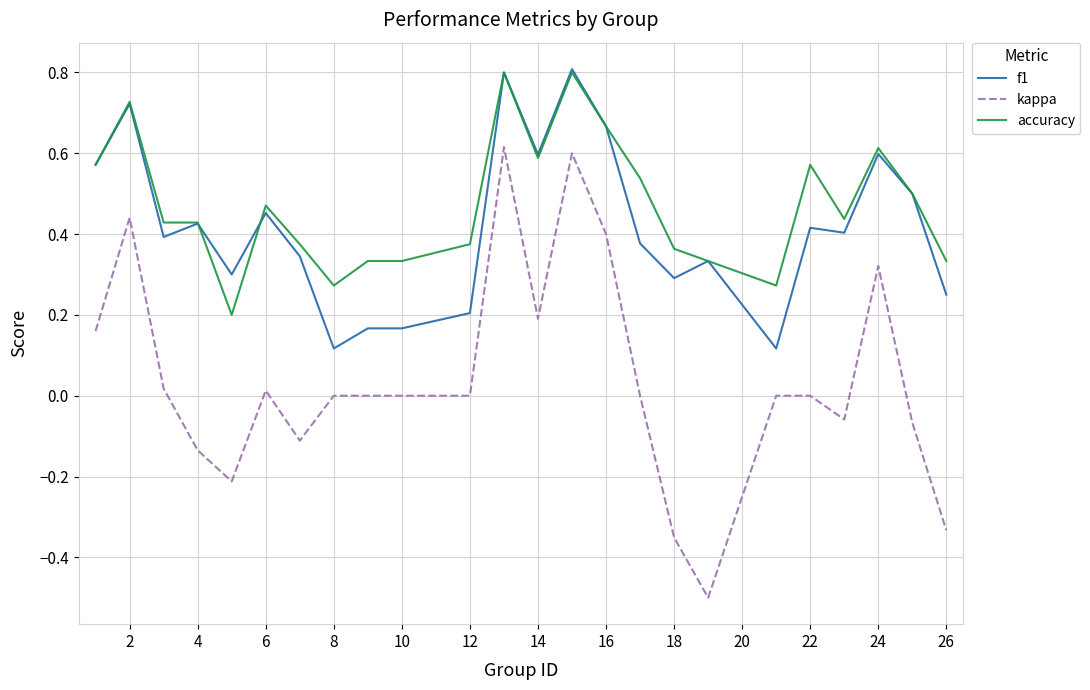

What are all the series names shown in the legend?

f1, kappa, accuracy